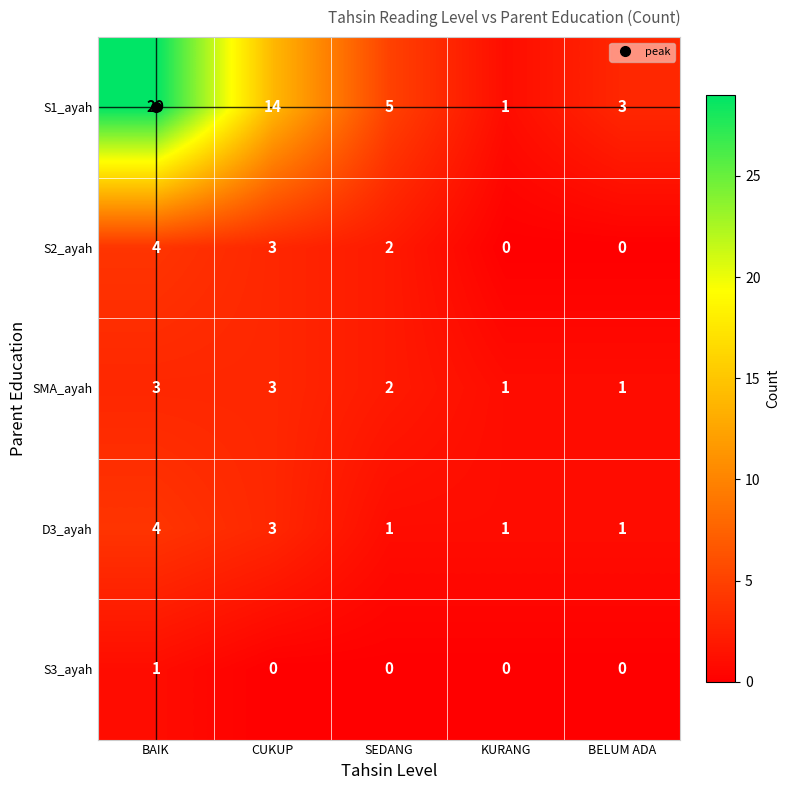

How many data points does each series have?

5